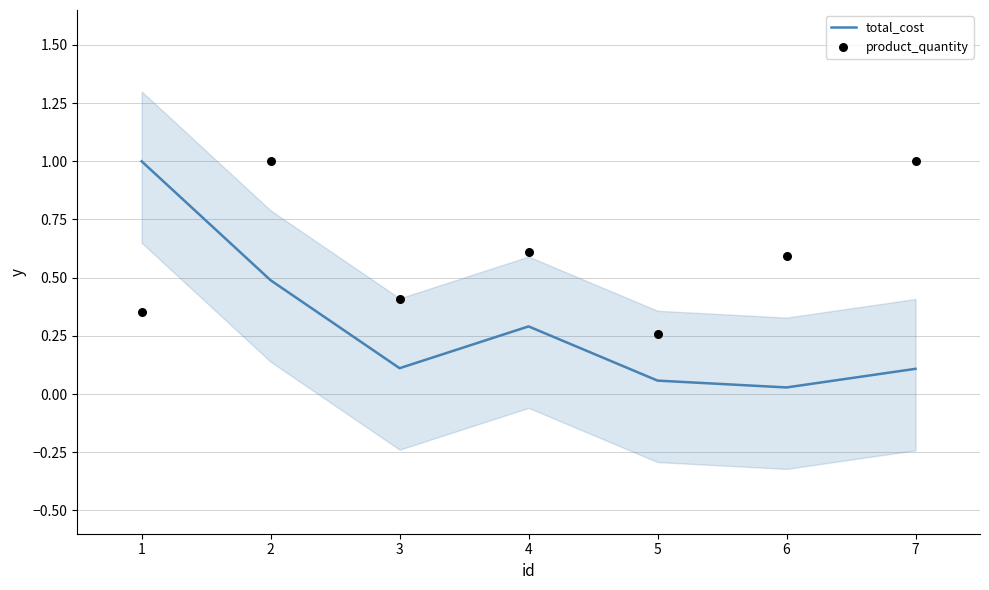

At how many categories does at least one series exceed 0?

7